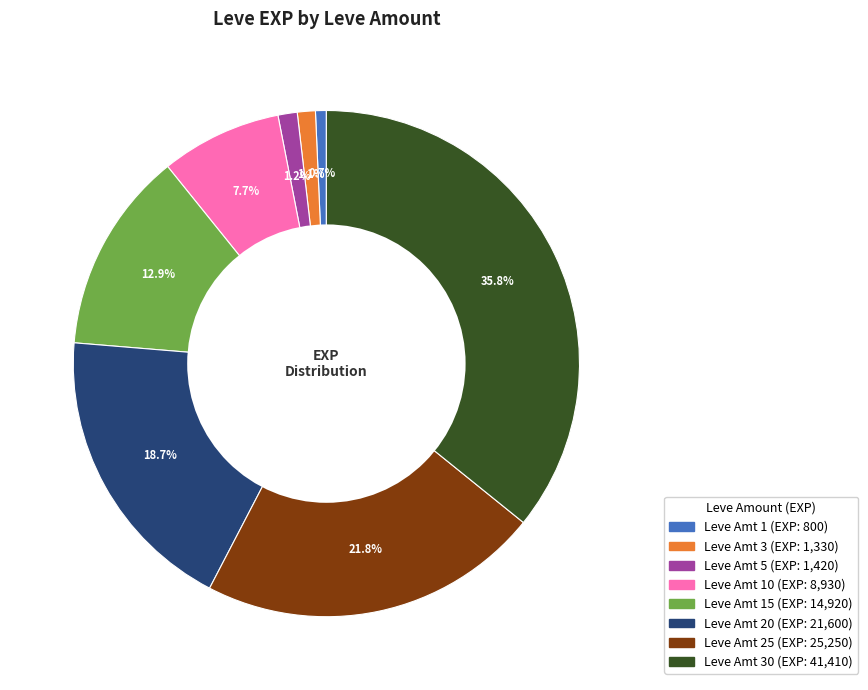

Is there any slice that represents more than half of the pie?

No